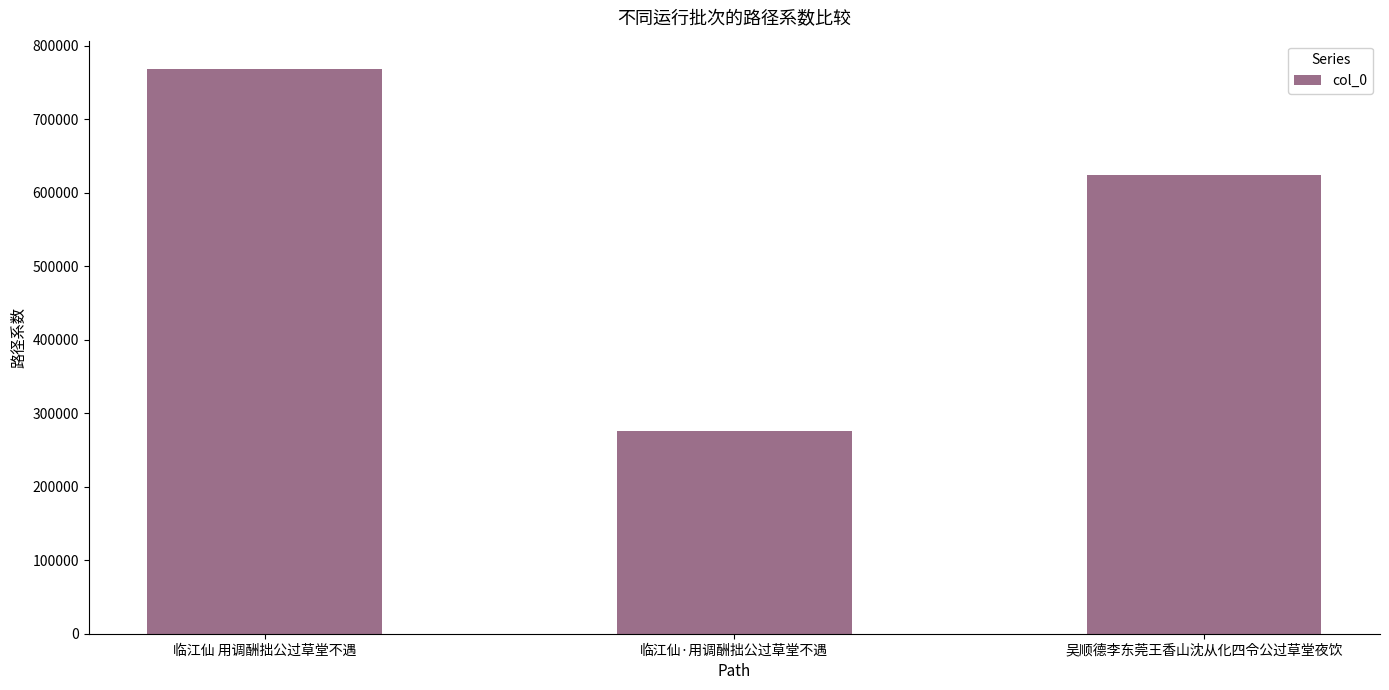

How many values are between 275856 and 768499?

3